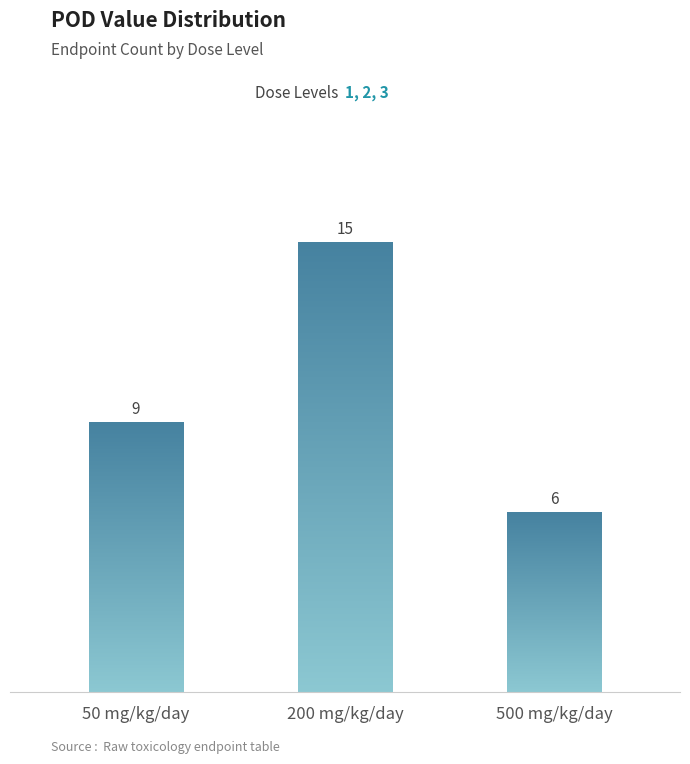

True or false: the data shows 15 at 200 mg/kg/day.

True